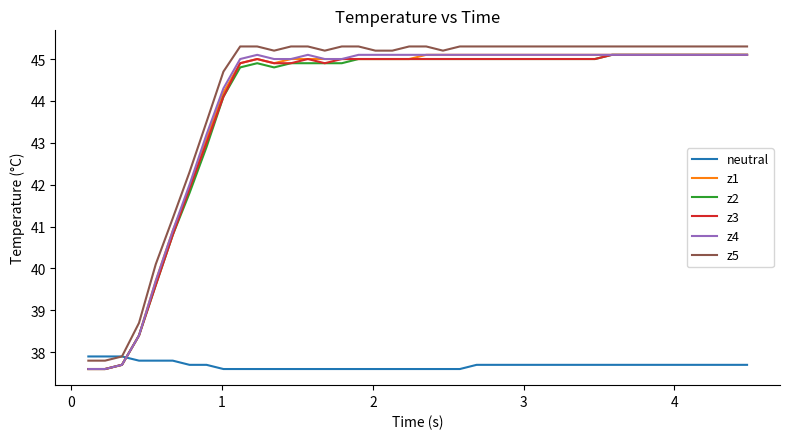

What is the smallest value displayed?

37.6